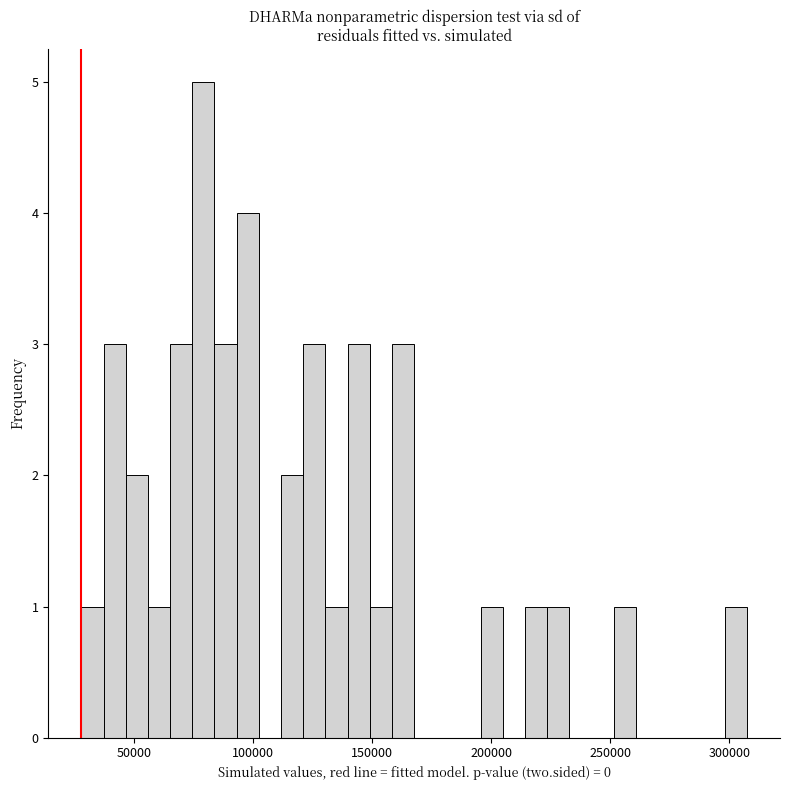

Around what value on the x-axis is the tallest bar? Give the approximate position of its centre, as read against the axis.

80000